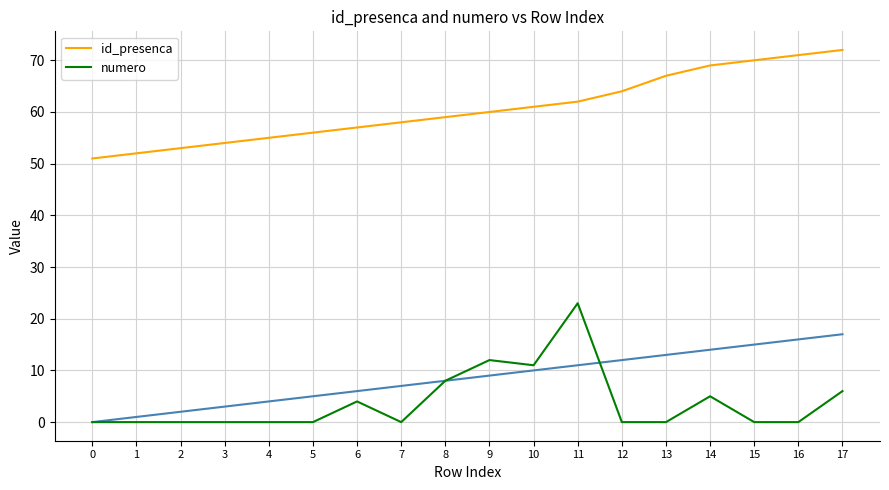

Does the chart have visible grid lines?

Yes